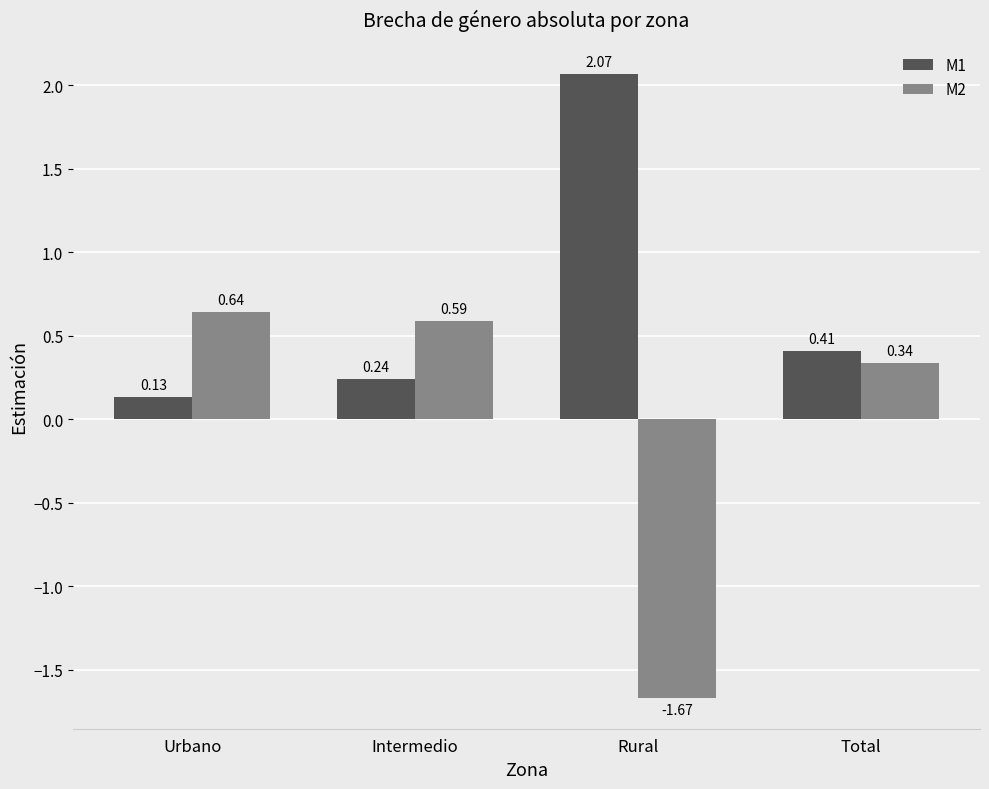

How many M2 values are between 0 and 1?

3